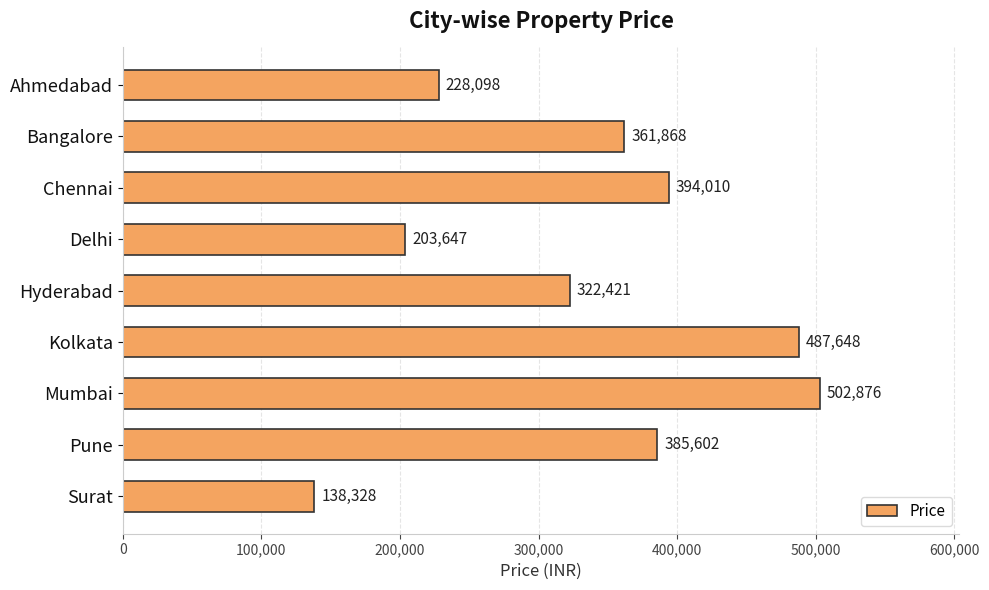

What is the label of the 6th bar from the top?

Kolkata